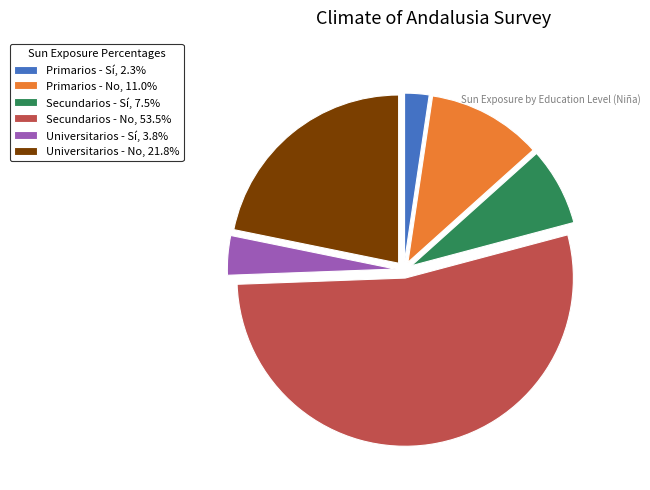

Do Primarios - Sí, 2.3% and Universitarios - Sí, 3.8% together represent more than half of the pie?

No